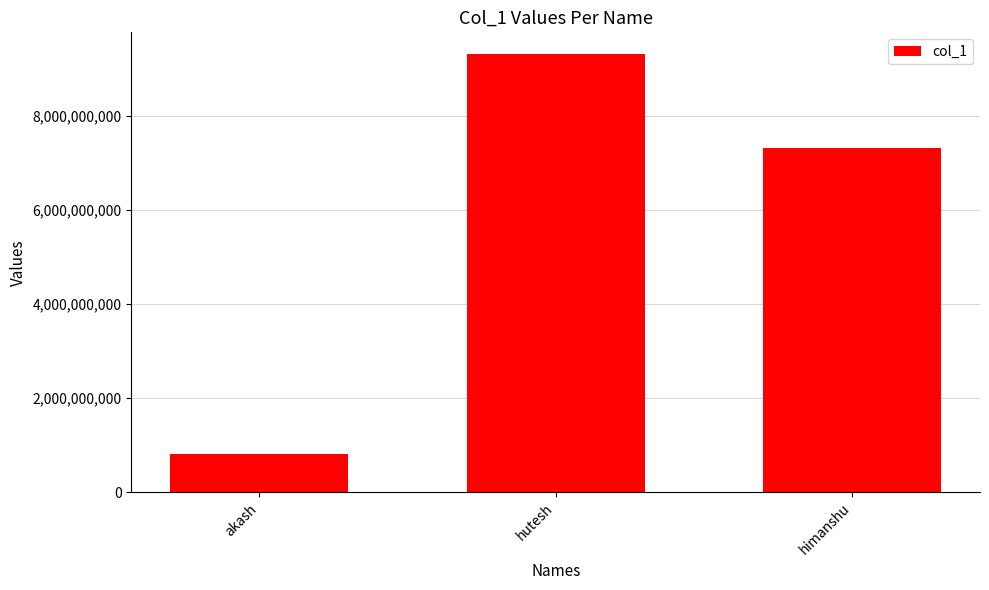

Which has a higher value, himanshu or hutesh?

hutesh